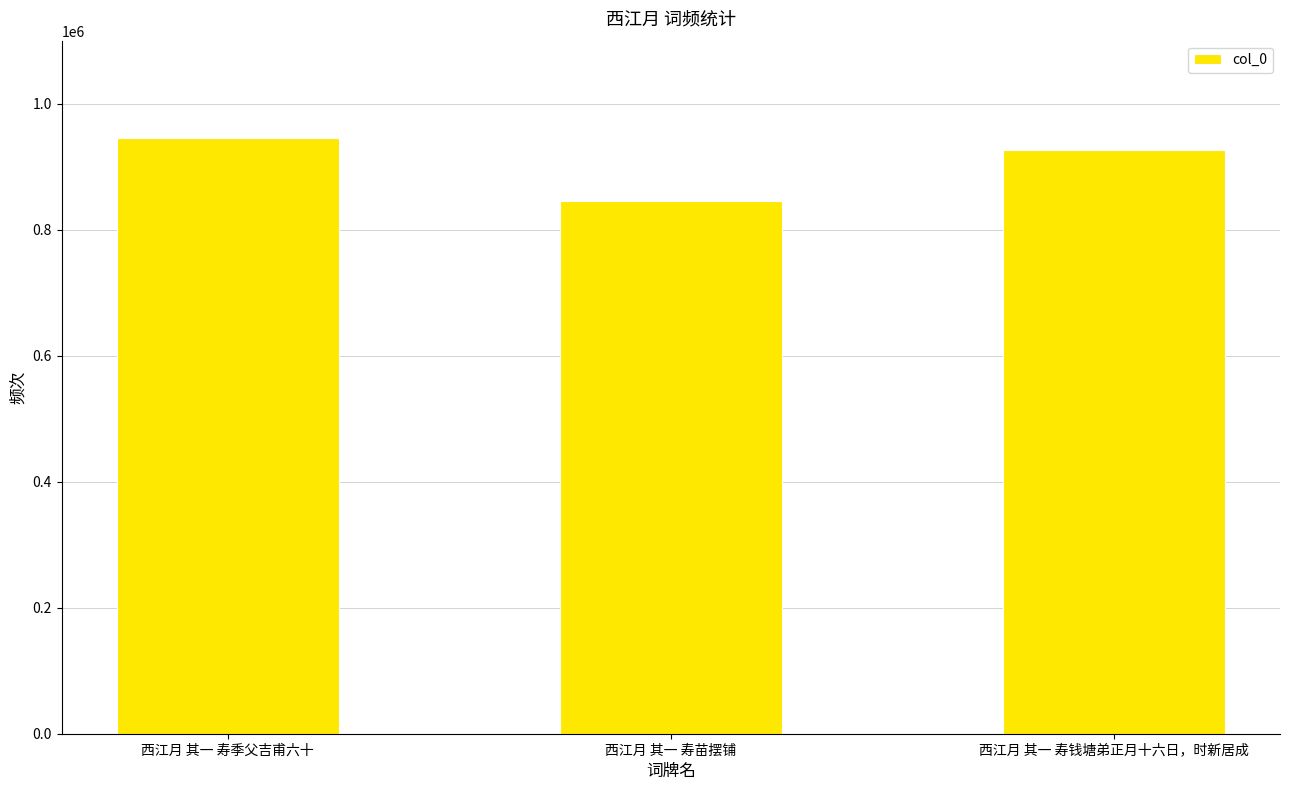

What is the minimum value shown in the chart?

846150